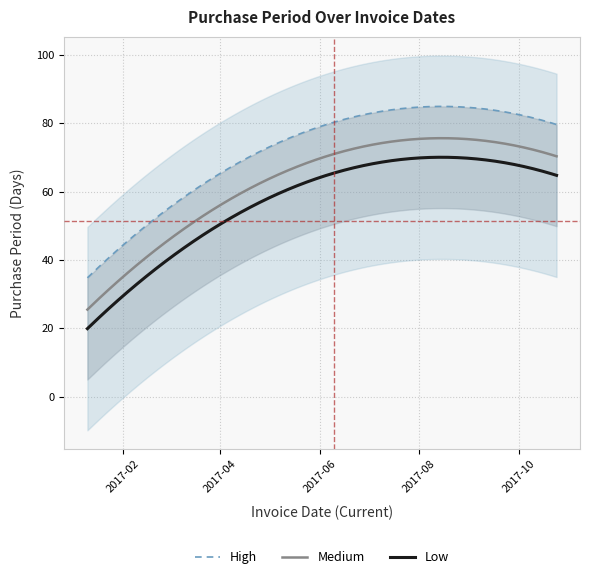

What is the smallest value displayed?

21